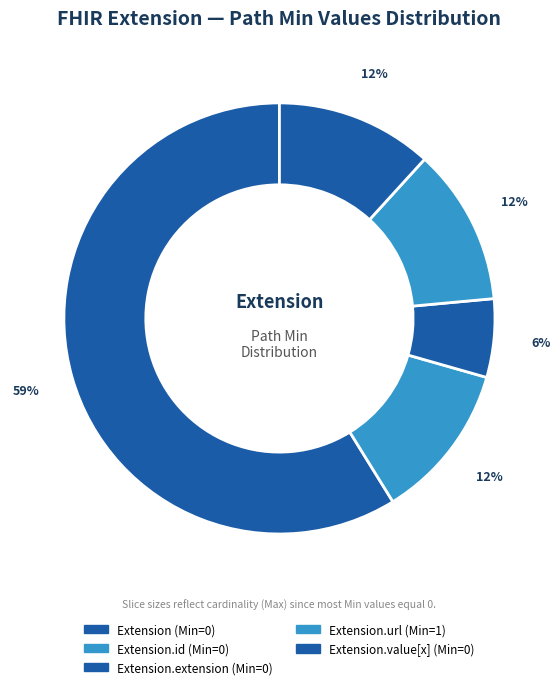

How many slices are in this pie chart?

5